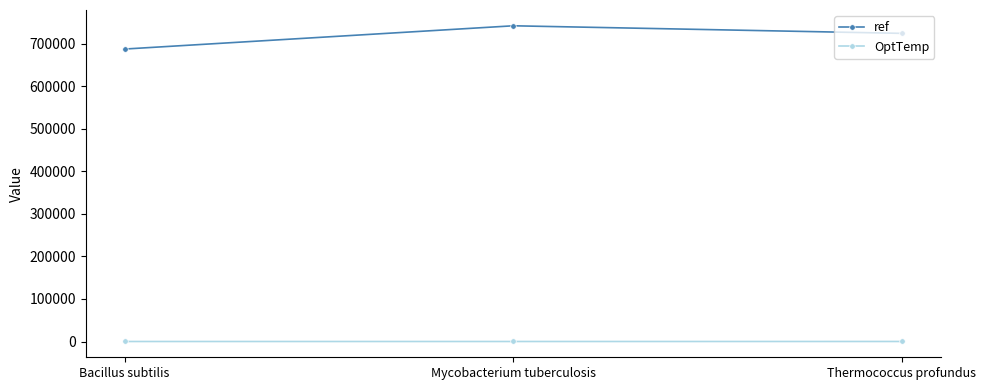

How many OptTemp values are between 25 and 65?

3